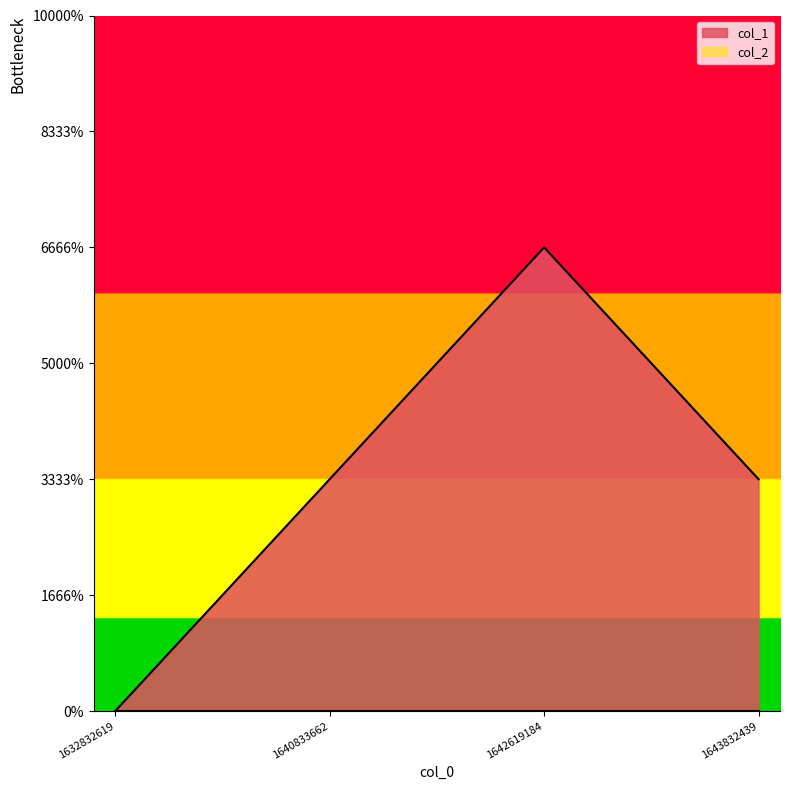

Does the chart have visible grid lines?

No